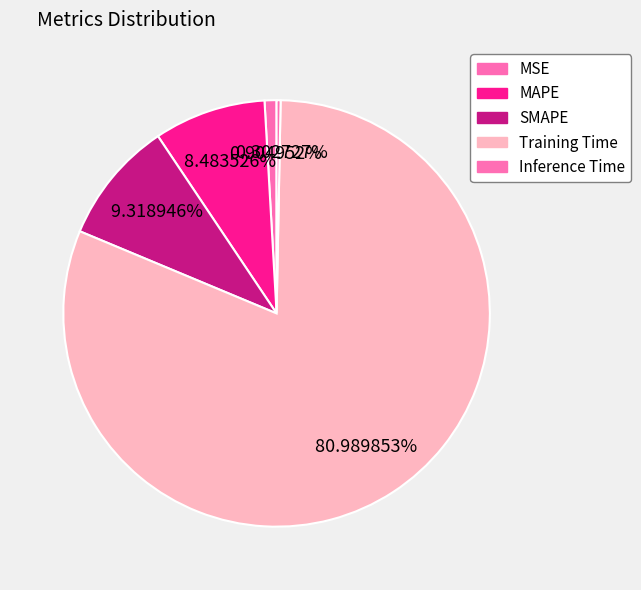

Is Training Time the majority of the pie?

Yes